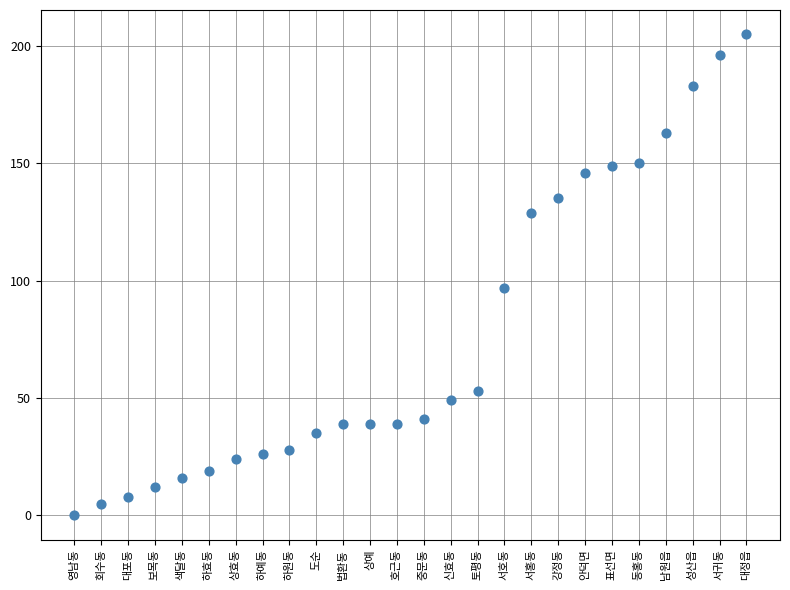

What Y value in the scatter plot is closest to 102?

97